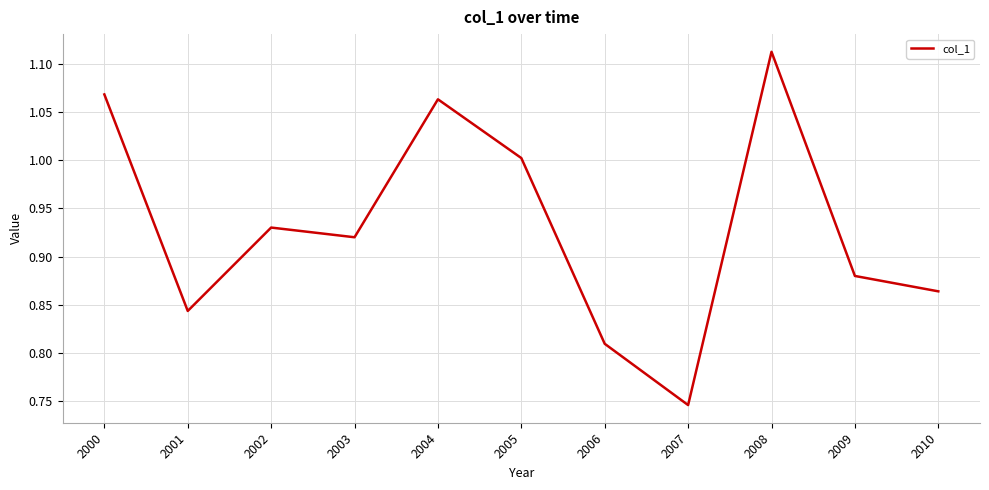

Which has a higher value, 2010 or 2006?

2010